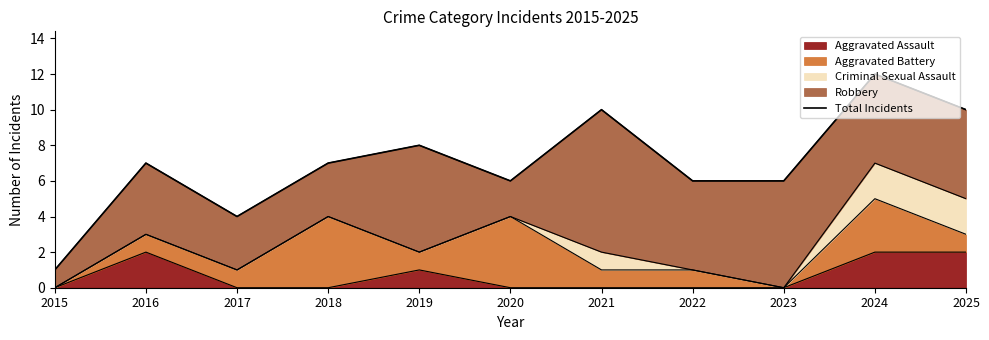

Reading left to right, what are all the values shown in this chart?

2015=1	2016=7	2017=4	2018=7	2019=8	2020=6	2021=10	2022=6	2023=6	2024=12	2025=10